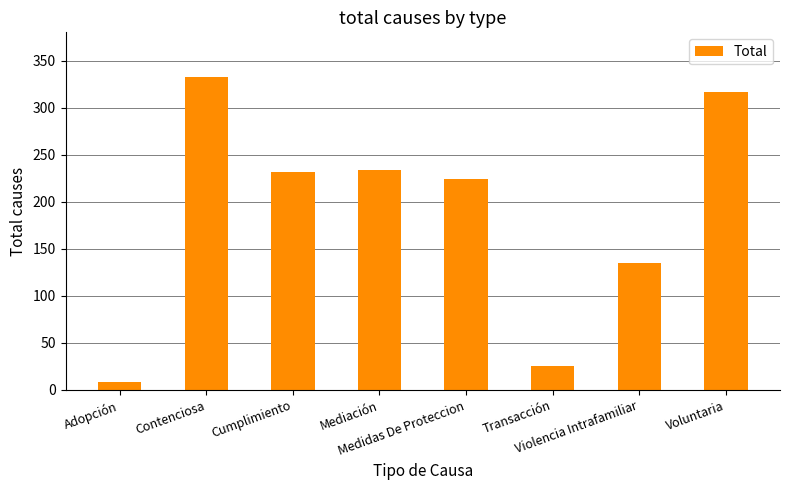

Where is the data nearest to the value 170?

Violencia Intrafamiliar